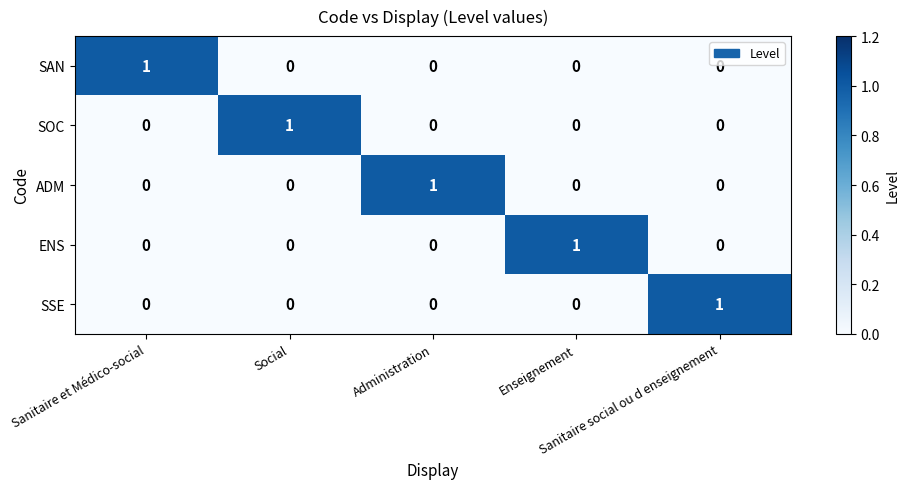

What is the difference between the highest and lowest values at Administration?

1